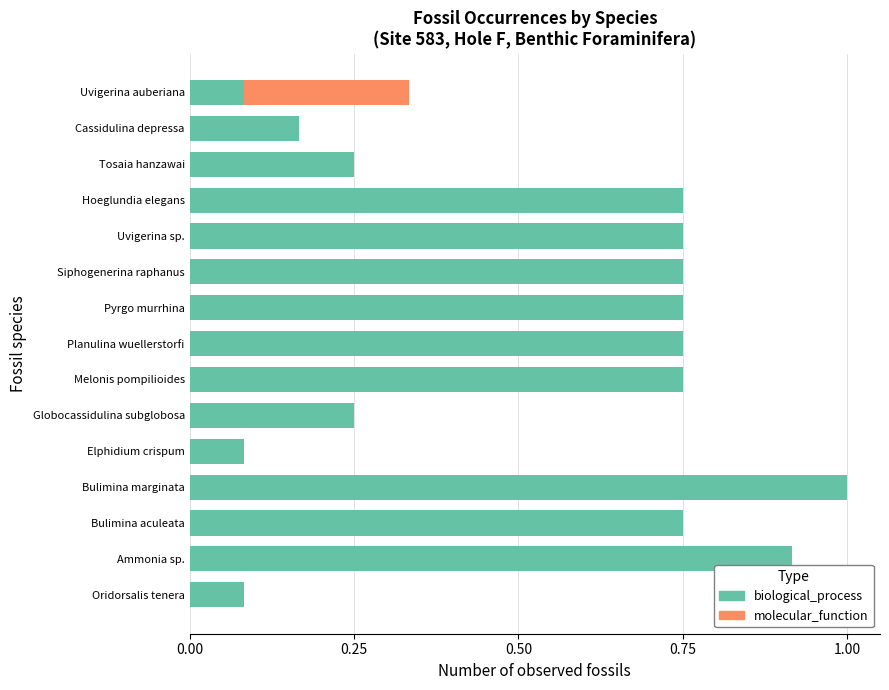

The value of biological_process at Bulimina aculeata is 1.1. True or false?

False